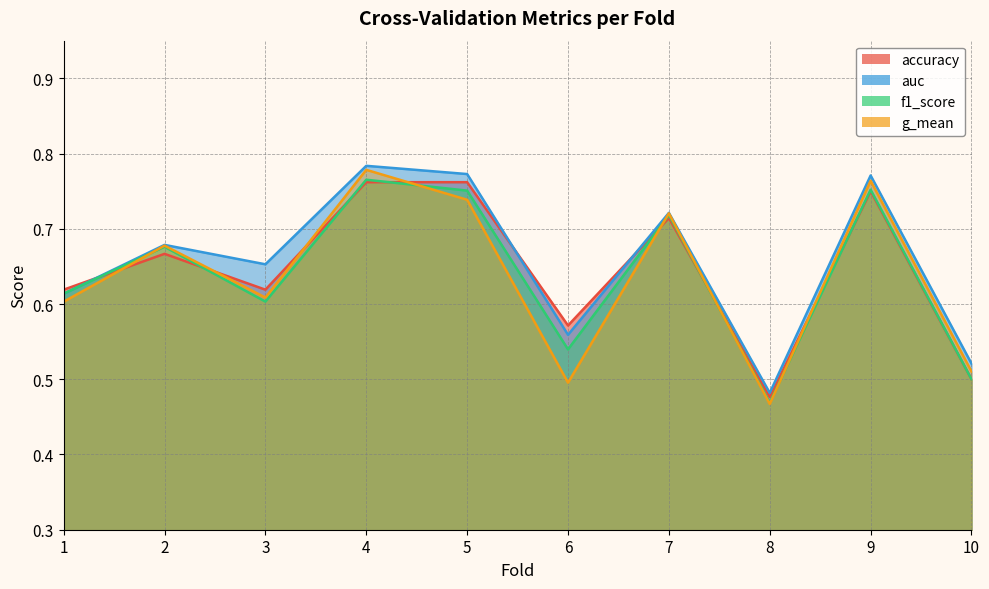

Which has a higher value, 7 or 3?

7